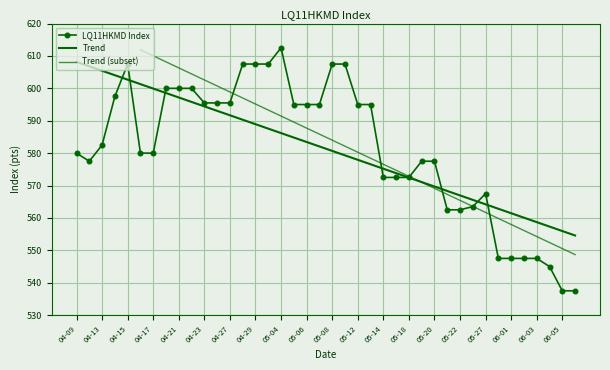

At which category does the data reach its first local peak?

04-15